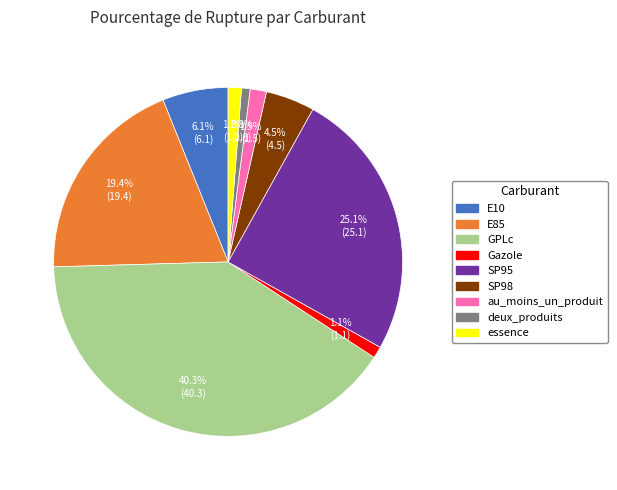

Do GPLc and au_moins_un_produit together represent more than half of the pie?

No